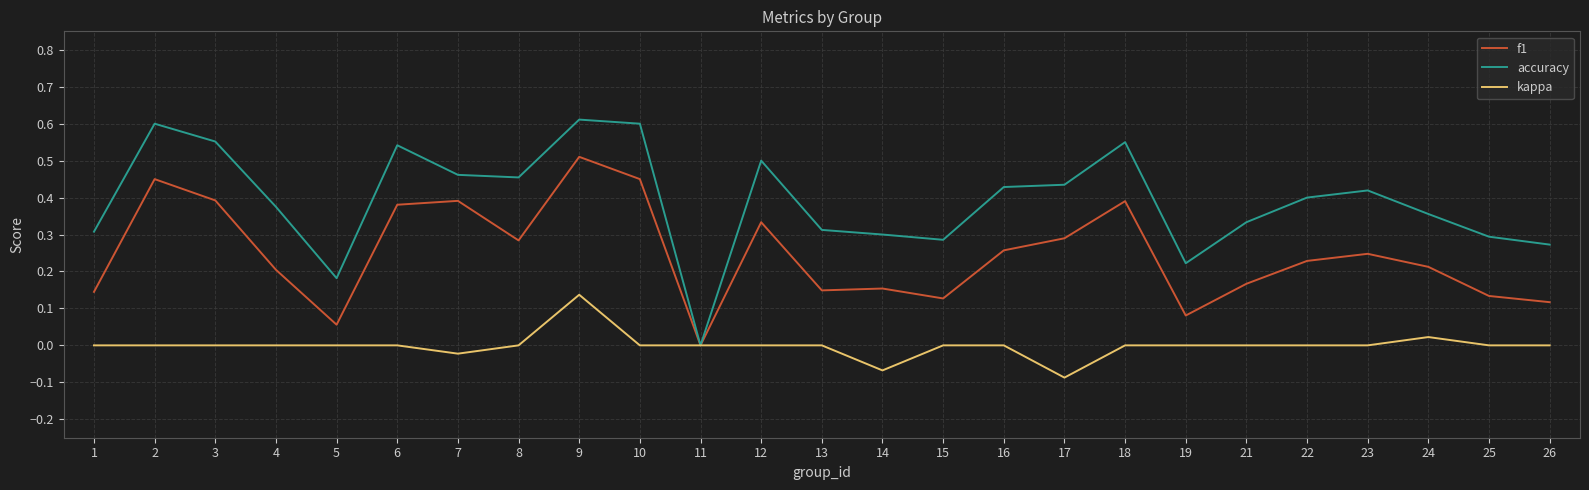

Rank the series at 8 from highest to lowest value.

accuracy, f1, kappa